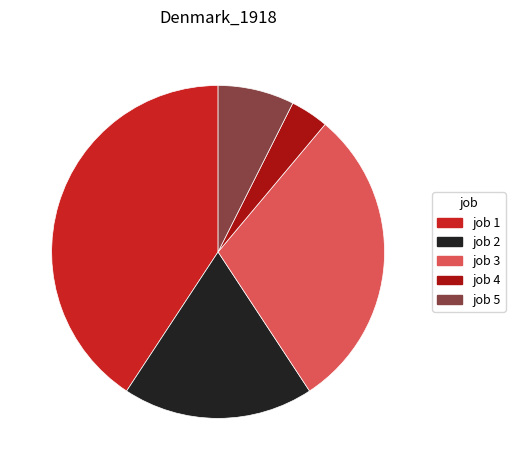

What is the smallest slice in the pie chart?

job 4